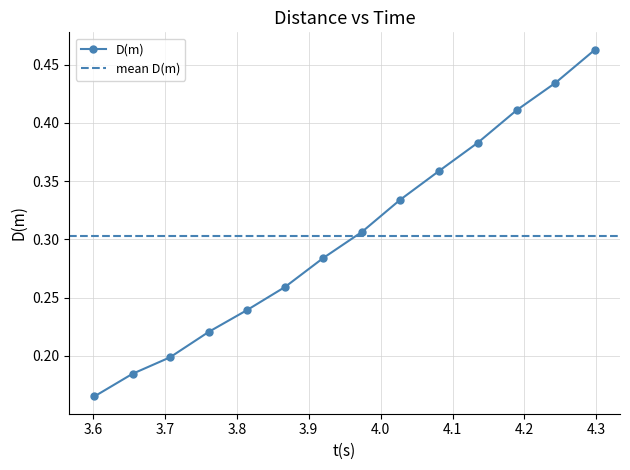

What is the label of the 5th point from the right?

4.081